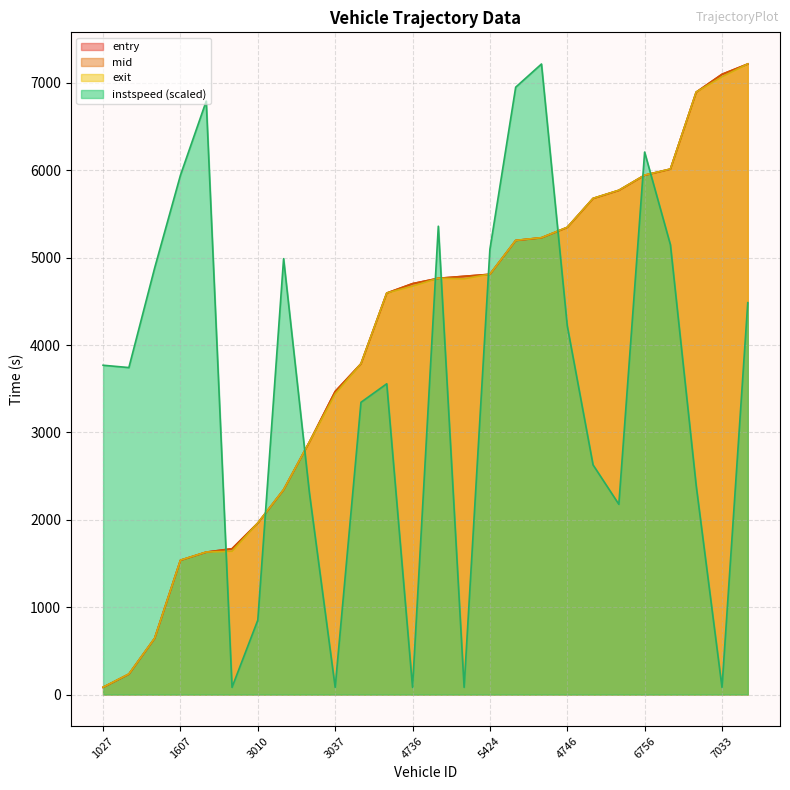

Which series changed the most between 5012 and 5424?

instspeed